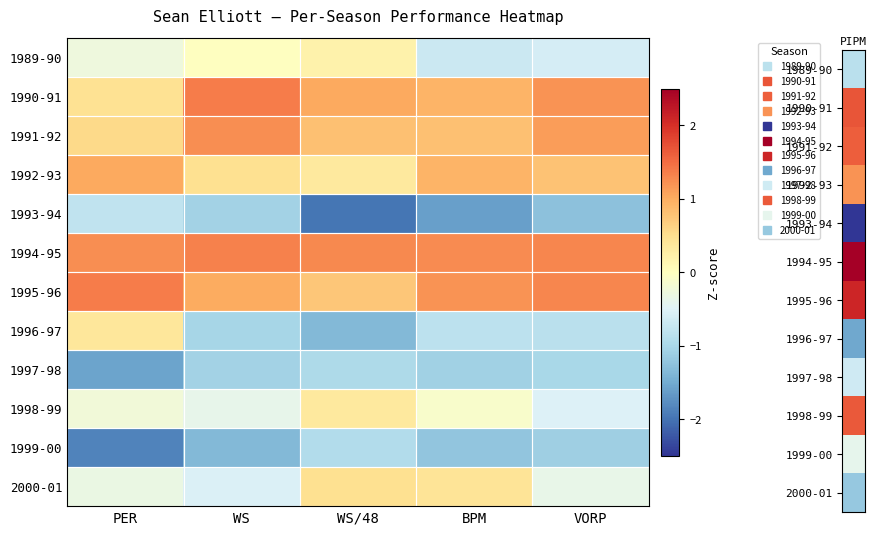

Reading right to left, extract all data points from this chart.

1989-90: VORP=-0.6	BPM=-0.7	WS/48=0.2	WS=-0.0	PER=-0.3
1990-91: VORP=1.2	BPM=0.9	WS/48=1.0	WS=1.4	PER=0.5
1991-92: VORP=1.1	BPM=0.8	WS/48=0.8	WS=1.2	PER=0.6
1992-93: VORP=0.8	BPM=0.9	WS/48=0.3	WS=0.5	PER=1.0
1993-94: VORP=-1.3	BPM=-1.6	WS/48=-2.0	WS=-1.1	PER=-0.8
1994-95: VORP=1.3	BPM=1.3	WS/48=1.3	WS=1.3	PER=1.2
1995-96: VORP=1.3	BPM=1.2	WS/48=0.8	WS=1.0	PER=1.4
1996-97: VORP=-0.9	BPM=-0.8	WS/48=-1.4	WS=-1.0	PER=0.4
1997-98: VORP=-1.0	BPM=-1.1	WS/48=-1.0	WS=-1.1	PER=-1.6
1998-99: VORP=-0.5	BPM=-0.1	WS/48=0.3	WS=-0.4	PER=-0.2
1999-00: VORP=-1.1	BPM=-1.2	WS/48=-0.9	WS=-1.4	PER=-1.9
2000-01: VORP=-0.4	BPM=0.4	WS/48=0.5	WS=-0.5	PER=-0.3